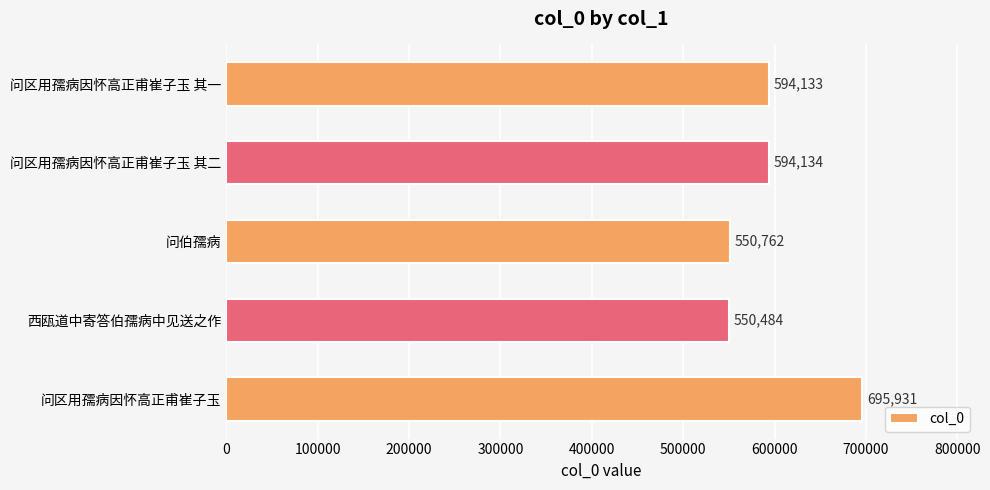

The value at 西瓯道中寄答伯孺病中见送之作 is 550484. True or false?

True